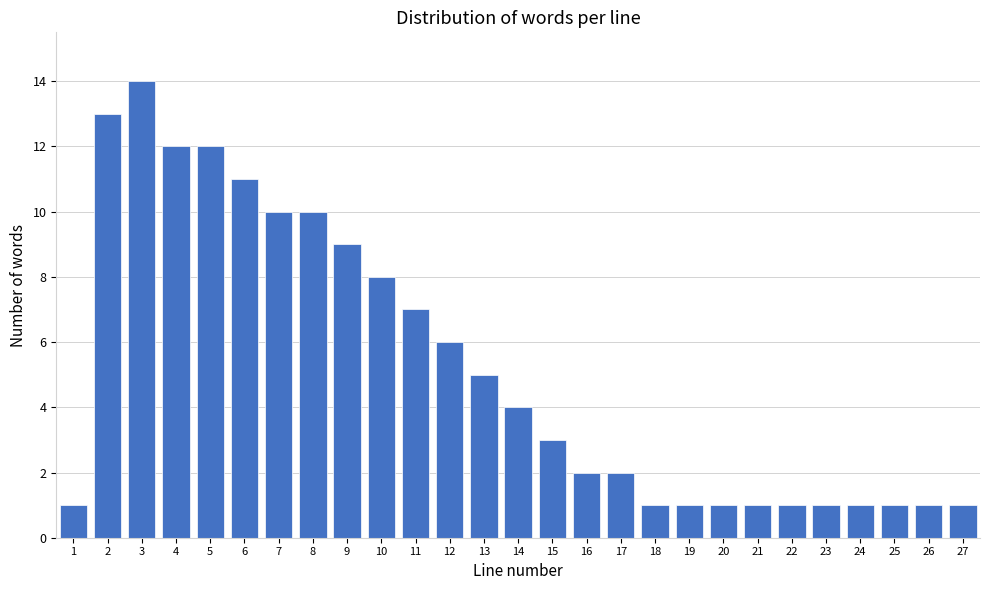

Reading left to right, transcribe all the data shown in this chart.

1	13	14	12	12	11	10	10	9	8	7	6	5	4	3	2	2	1	1	1	1	1	1	1	1	1	1